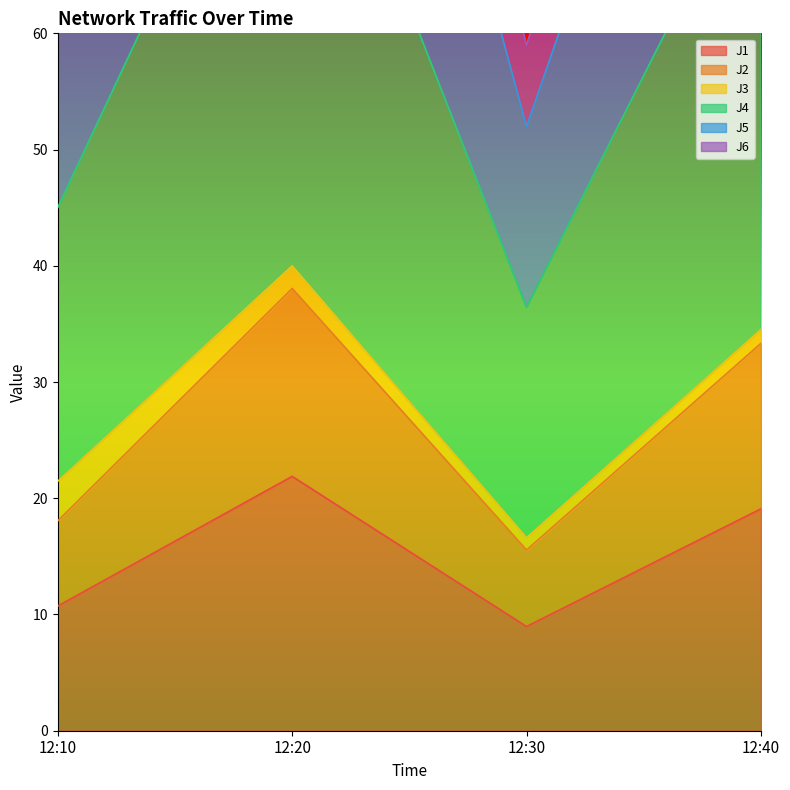

True or false: J4 and J1 cross at least once.

False